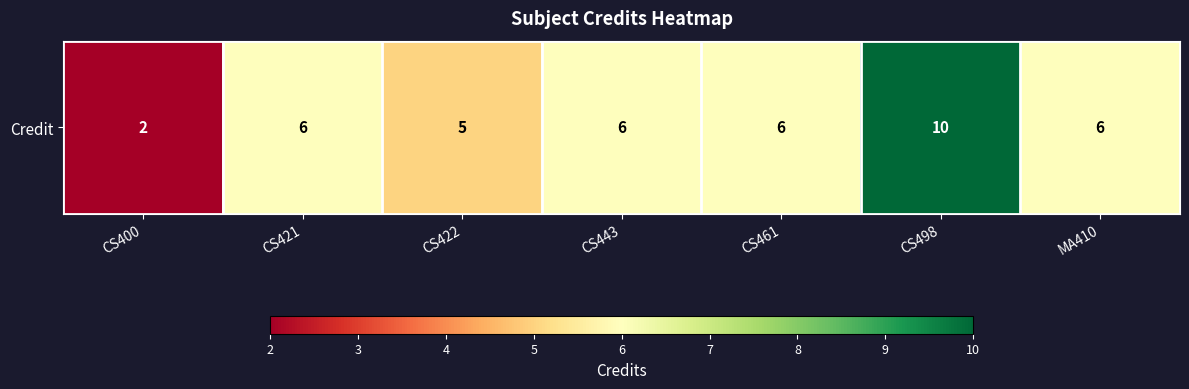

List the labels in order of value, largest first.

CS498, CS421, CS443, CS461, MA410, CS422, CS400